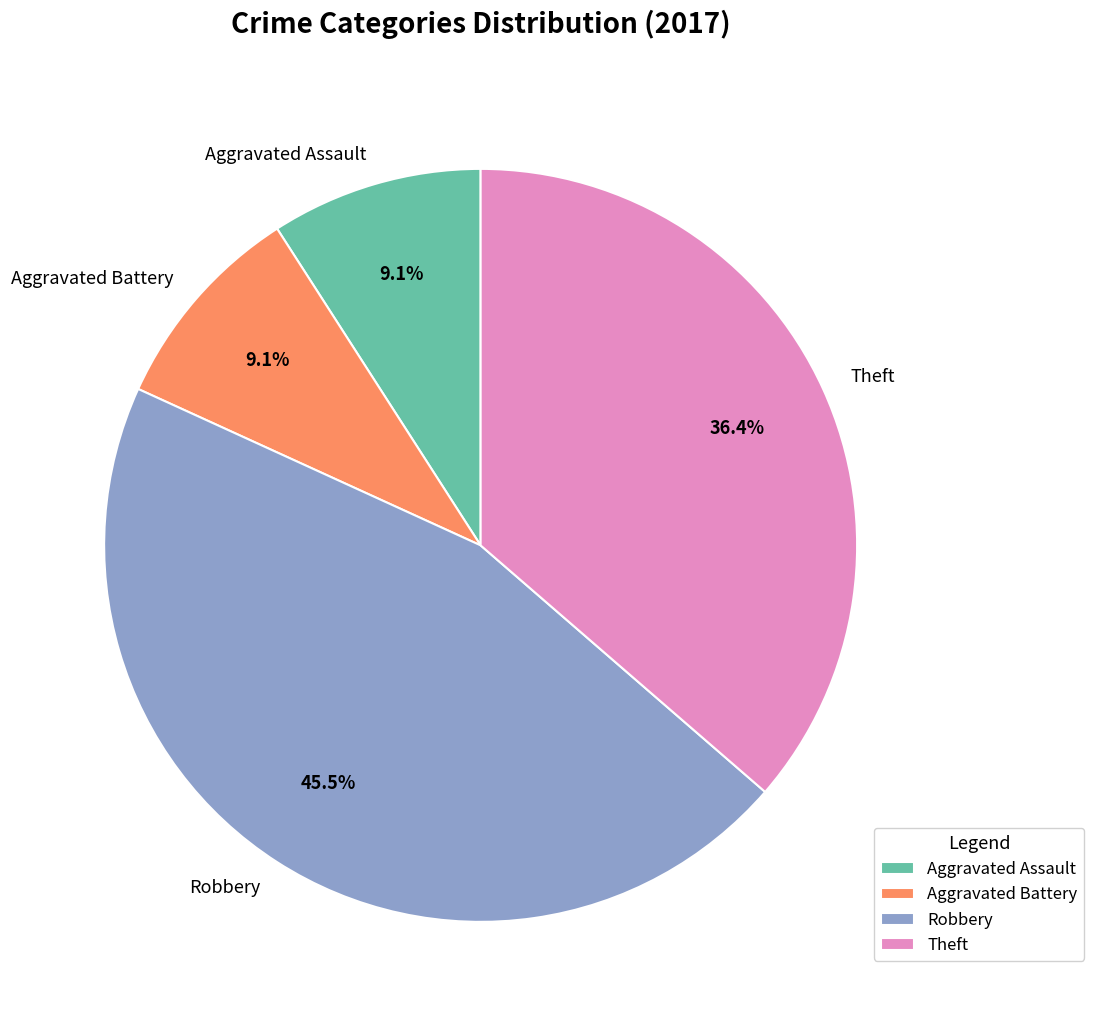

Combined, what portion of the pie is Theft and Aggravated Battery?

45.5%